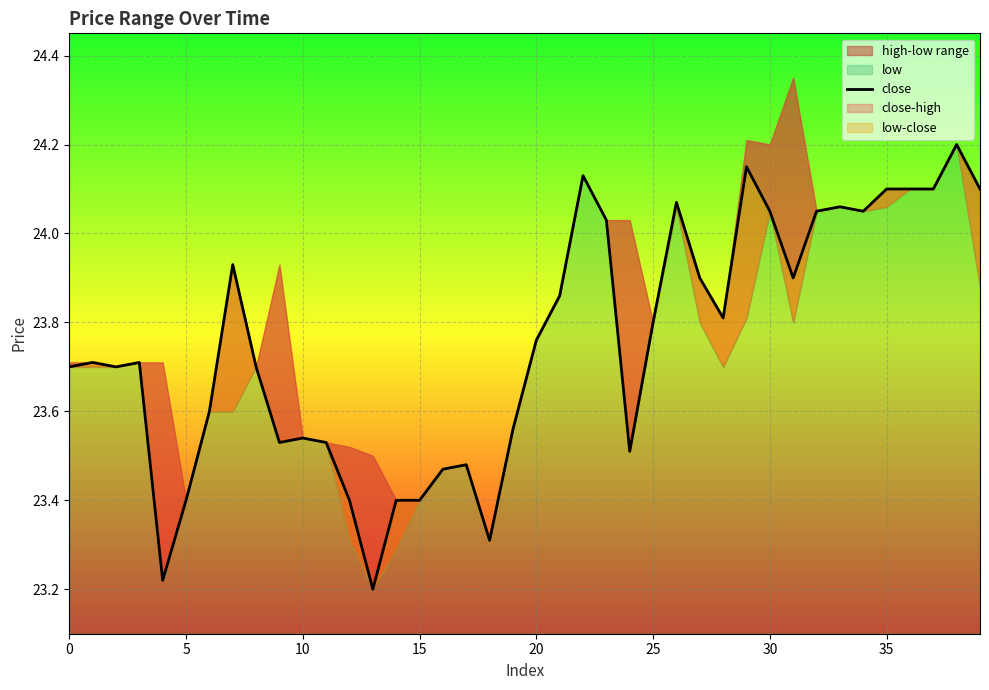

What is the label of the 9th point from the right?

31